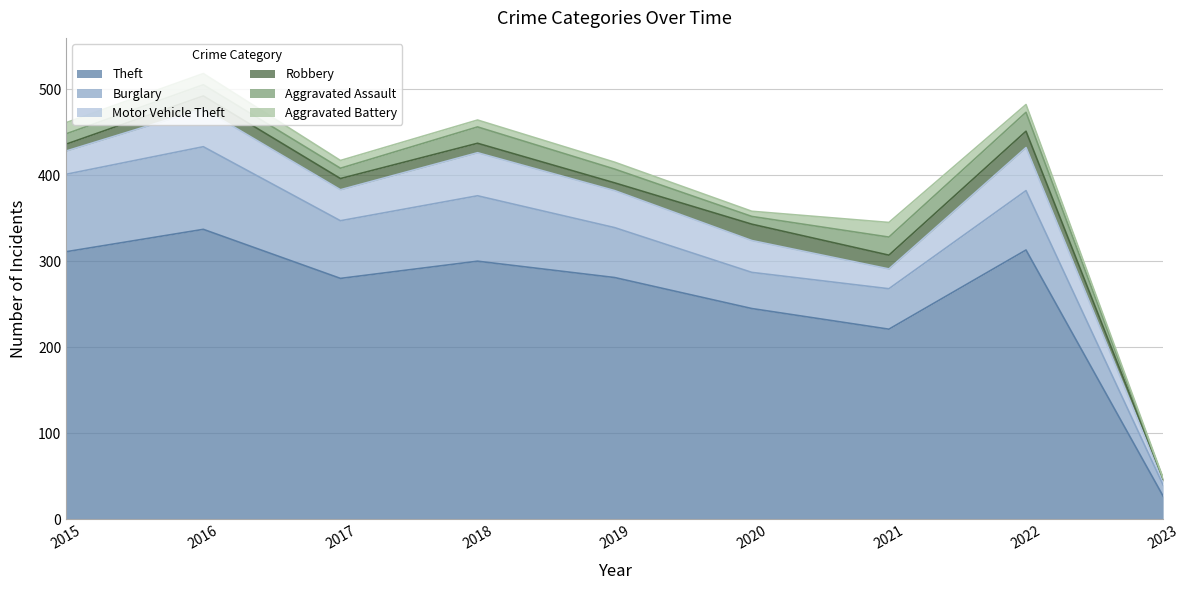

Does the chart display data point markers on the line(s)?

No